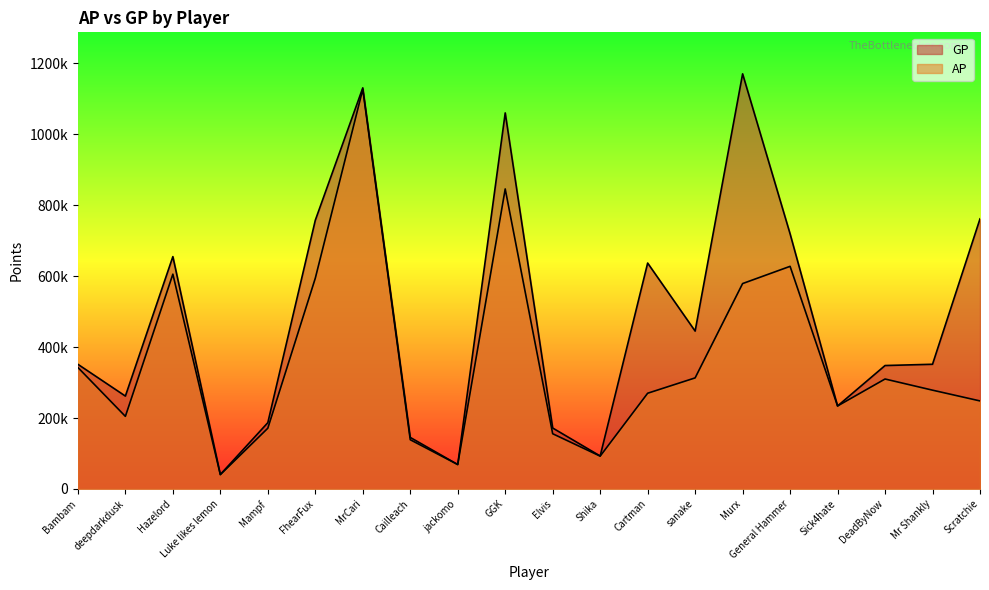

What is the value of the AP point at the 1st from the left?

342580